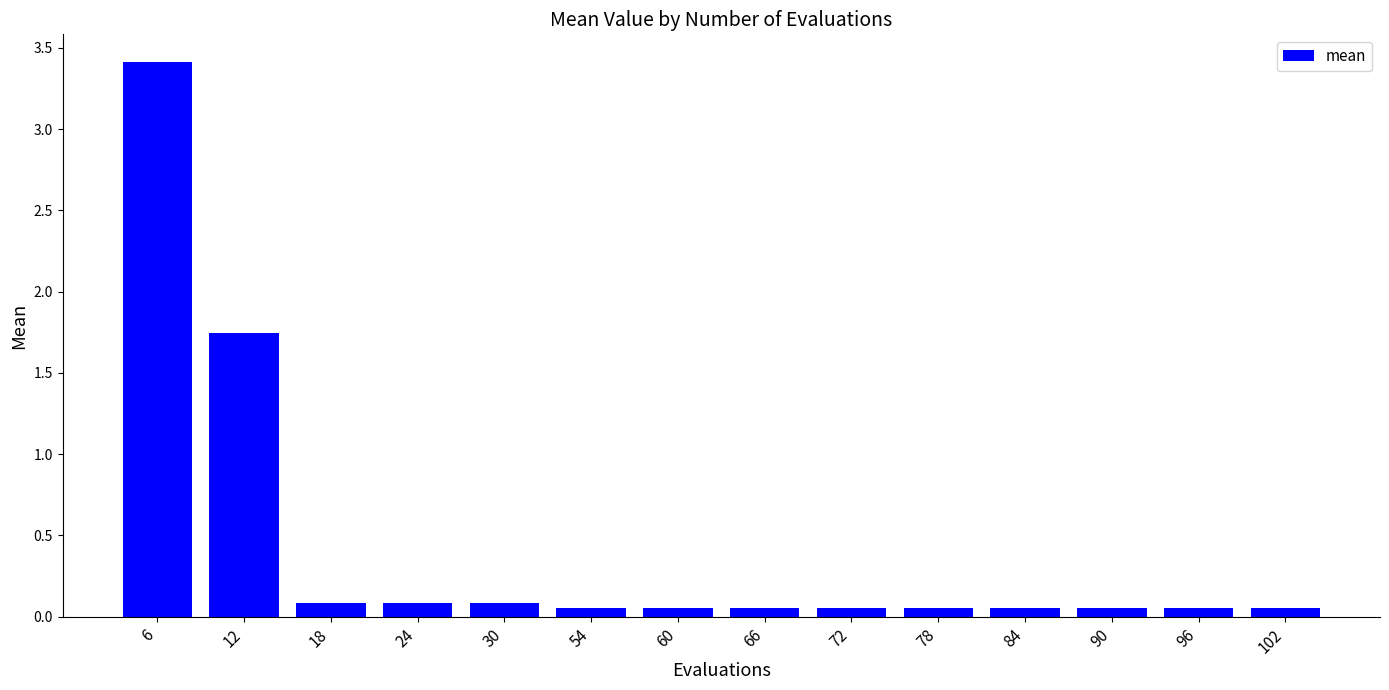

At which label is the value closest to 1?

12